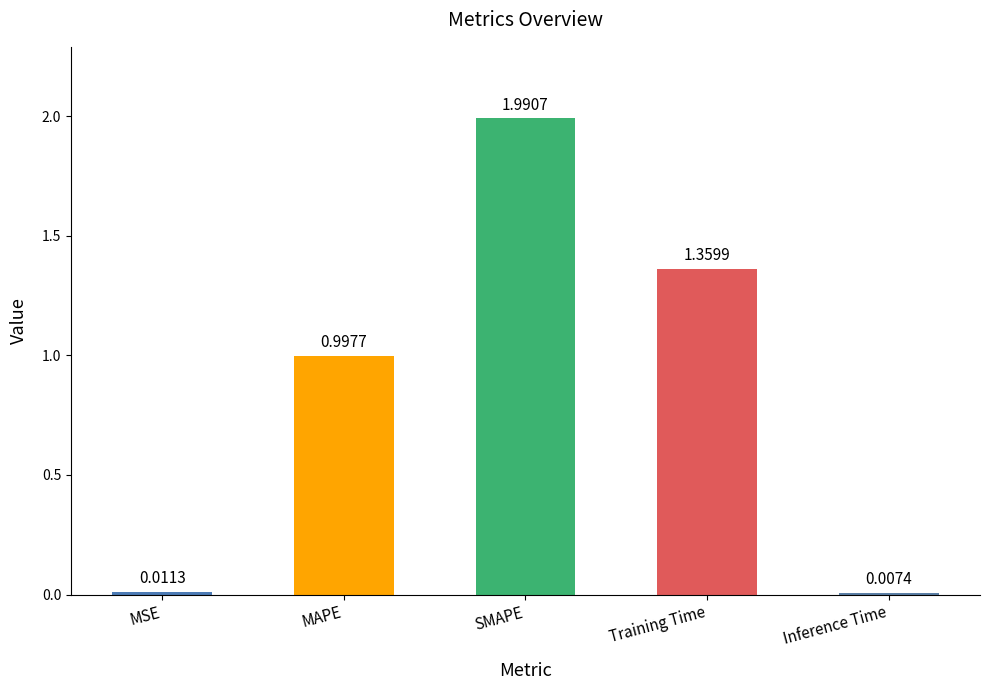

At which category does the chart reach its minimum across all series?

Inference Time